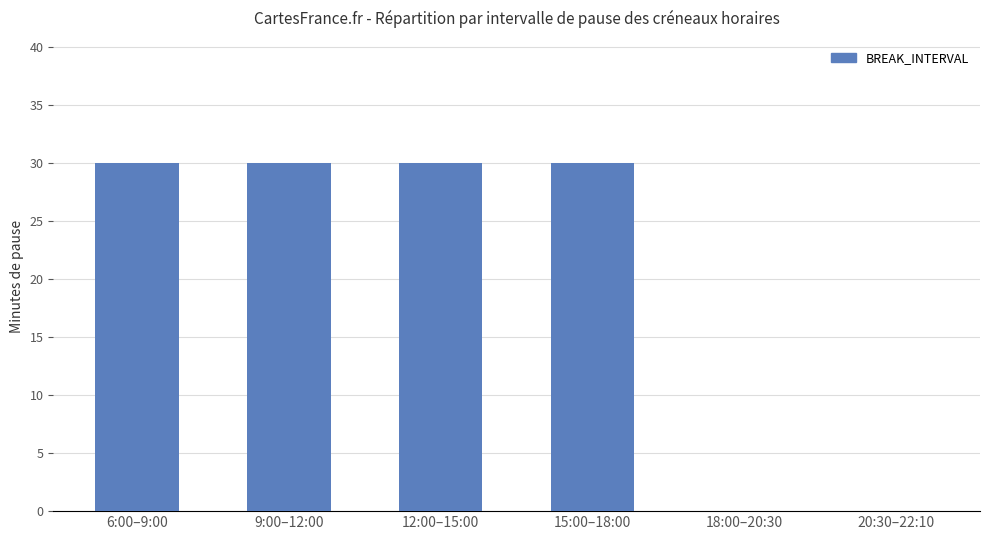

True or false: the data shows 18 at 9:00–12:00.

False